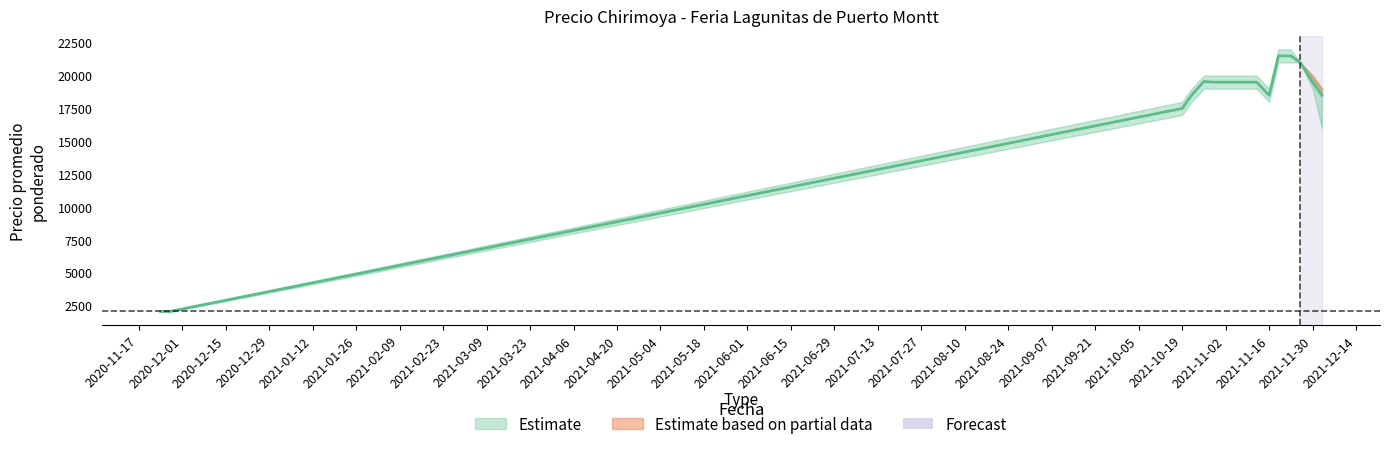

Reading left to right, transcribe all the data shown in this chart.

Precio promedio ponderado: 2050	2050	17500	18500	19556	19500	19500	19500	19500	18500	21500	21500	21000	19500	18500
Precio maximo: 2100	2100	18000	19000	20000	20000	20000	20000	20000	19000	22000	22000	21000	20000	19000
Precio minimo: 2000	2000	17000	18000	19000	19000	19000	19000	19000	18000	21000	21000	21000	19000	16000